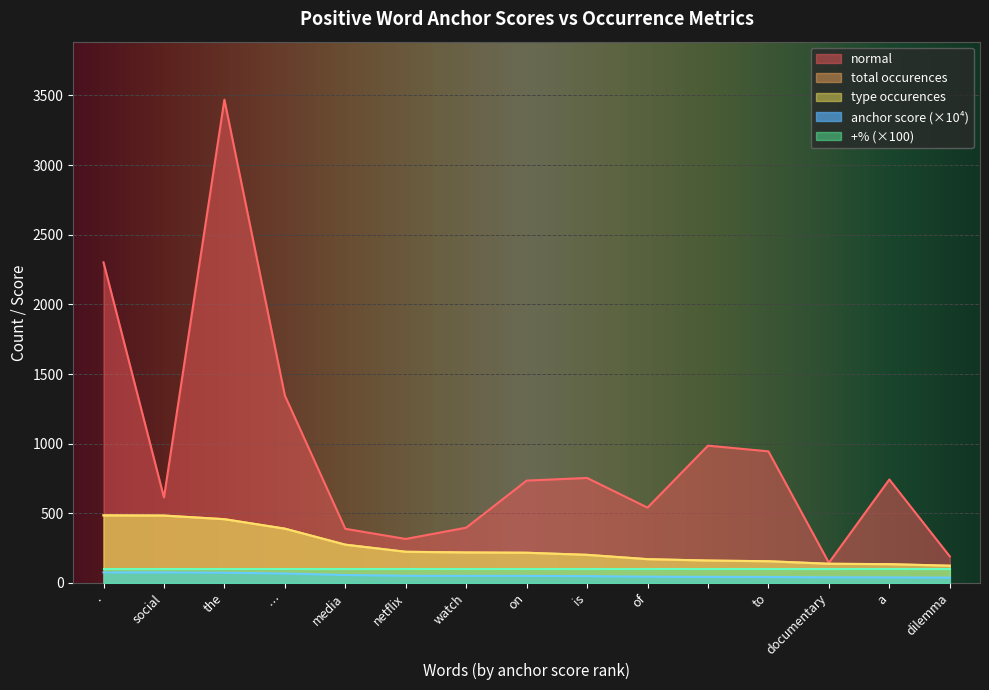

Where is type occurences nearest to the value 304?

media